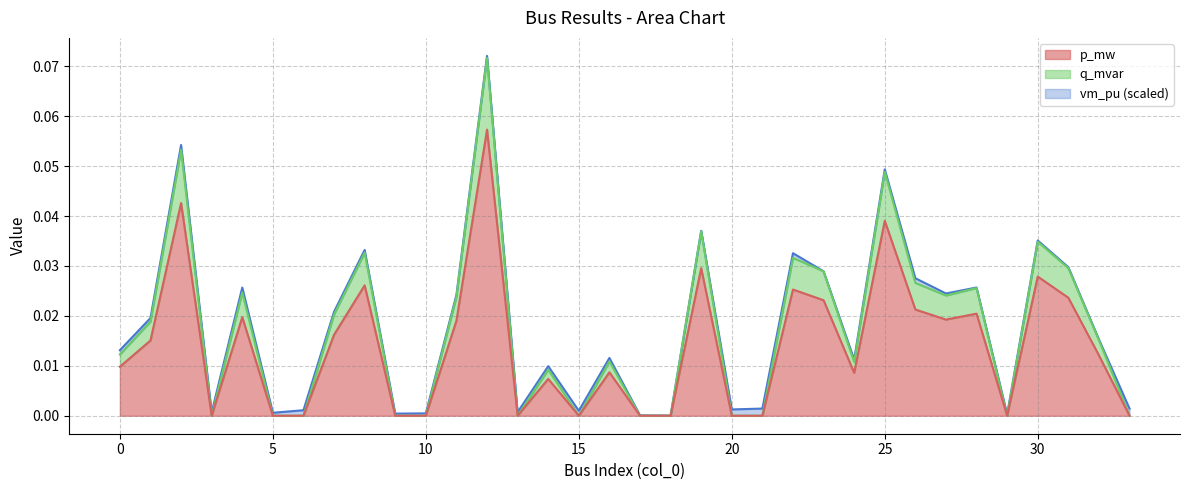

What is the highest value of the p_mw series?

0.1